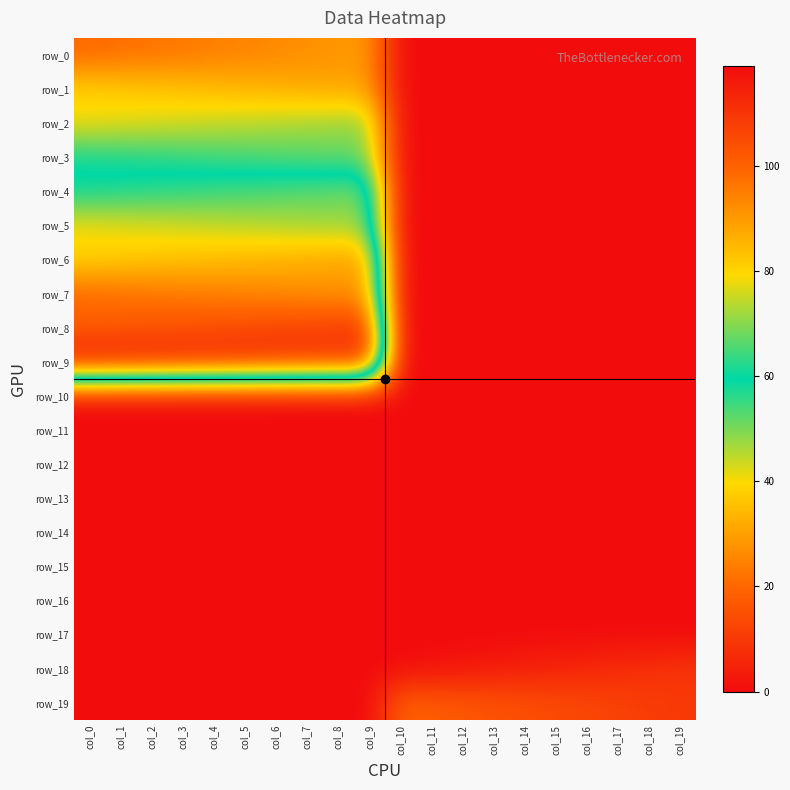

How many data points does each series have?

20